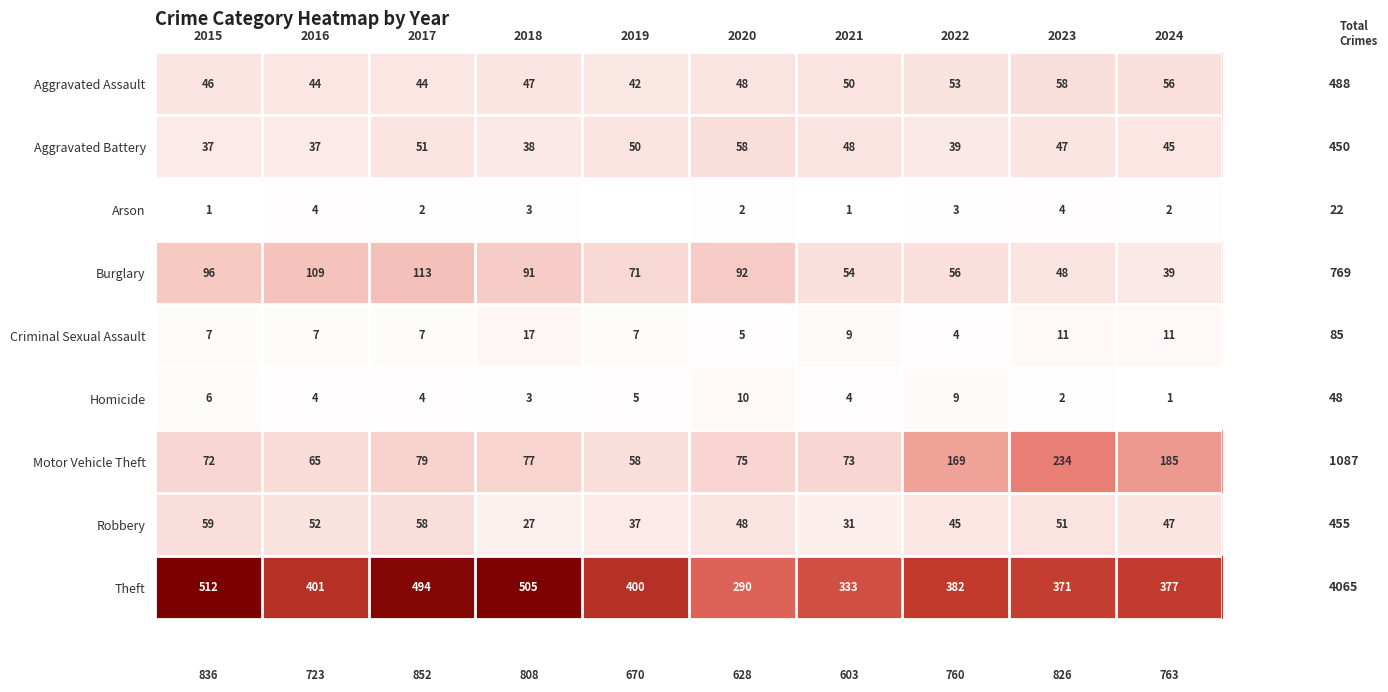

What is the spread (max minus min) of values at 2023?

369